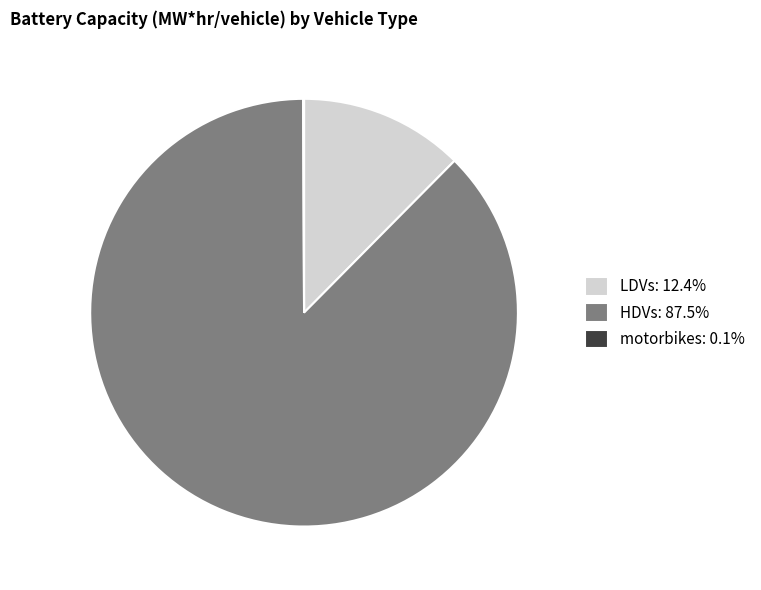

Is the sum of LDVs: 12.4% and HDVs: 87.5% greater than half?

Yes